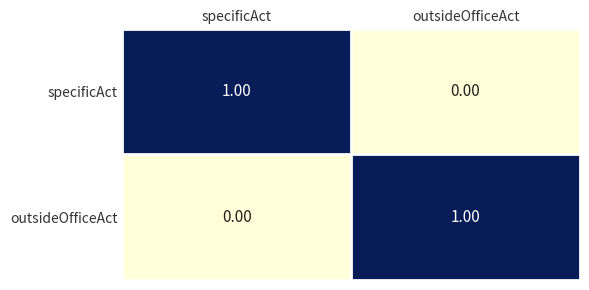

Rank the categories by specificAct value from highest to lowest.

specificAct, outsideOfficeAct